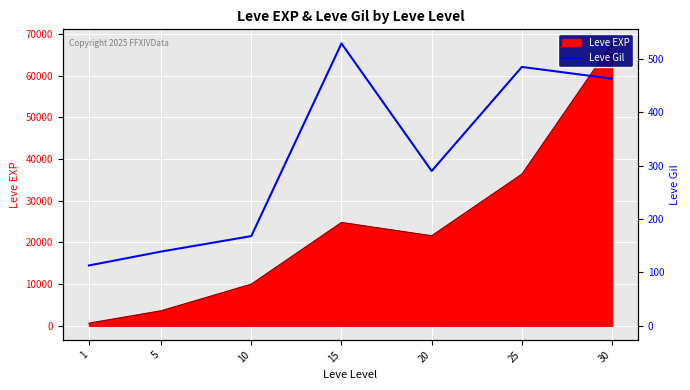

At which category does the data reach its first local peak?

15